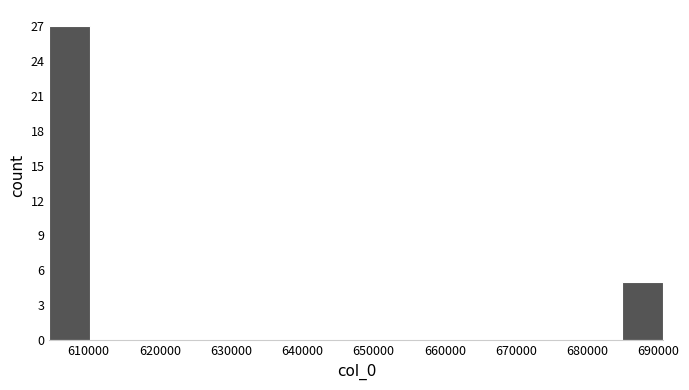

Reading left to right, transcribe this chart: for each bar, give the range it covers on the x-axis and its height. Neither the bar edges nor the heights are printed on the chart, so give them approximately, as read against the axes.

604000 to 610000: 27
610000 to 616000: 0
616000 to 622000: 0
622000 to 627000: 0
627000 to 633000: 0
633000 to 639000: 0
639000 to 645000: 0
645000 to 650000: 0
650000 to 656000: 0
656000 to 662000: 0
662000 to 668000: 0
668000 to 673000: 0
673000 to 679000: 0
679000 to 685000: 0
685000 to 691000: 5